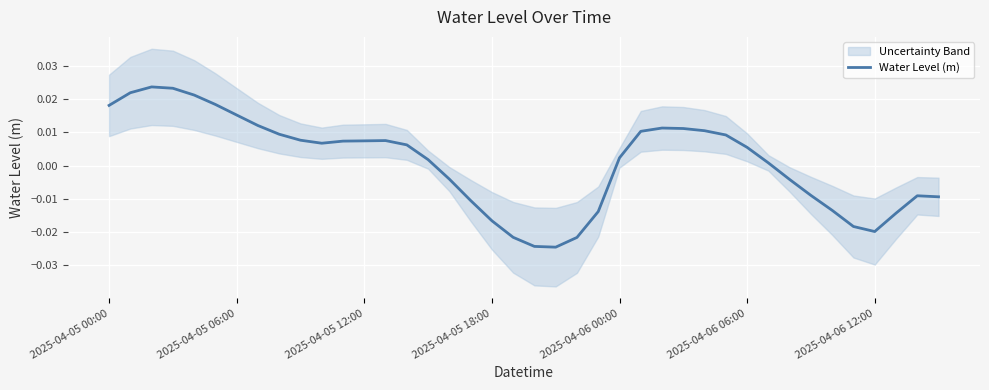

Where does the Water Level (m) series first go above 0?

2025-04-05 00:00